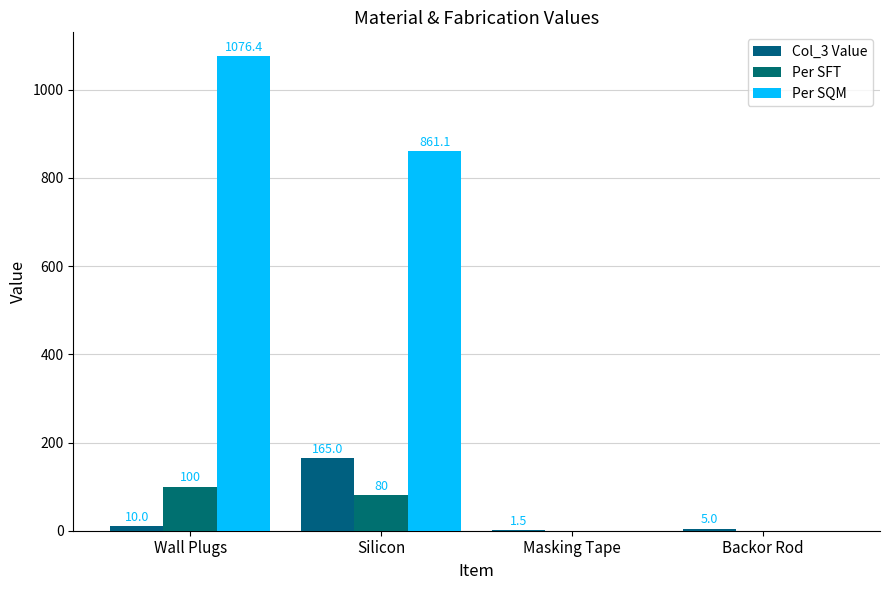

Is the value of Per SFT at Wall Plugs greater than the value of Col_3 Value at Backor Rod?

Yes